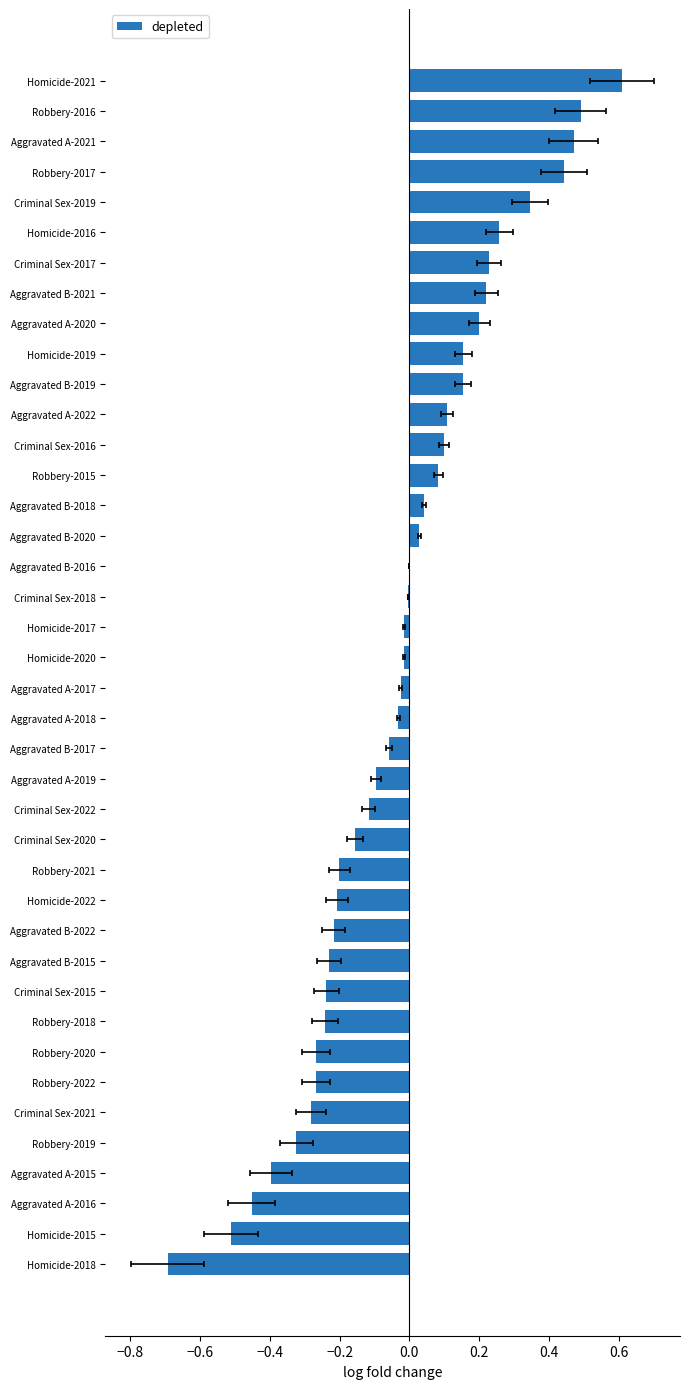

The chart shows a value of 0.3 at Criminal Sex-2017. True or false?

False